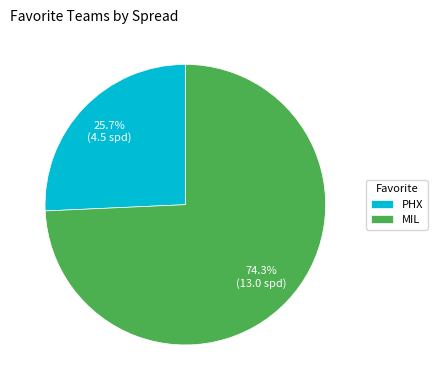

Which category has the biggest portion of the pie?

MIL